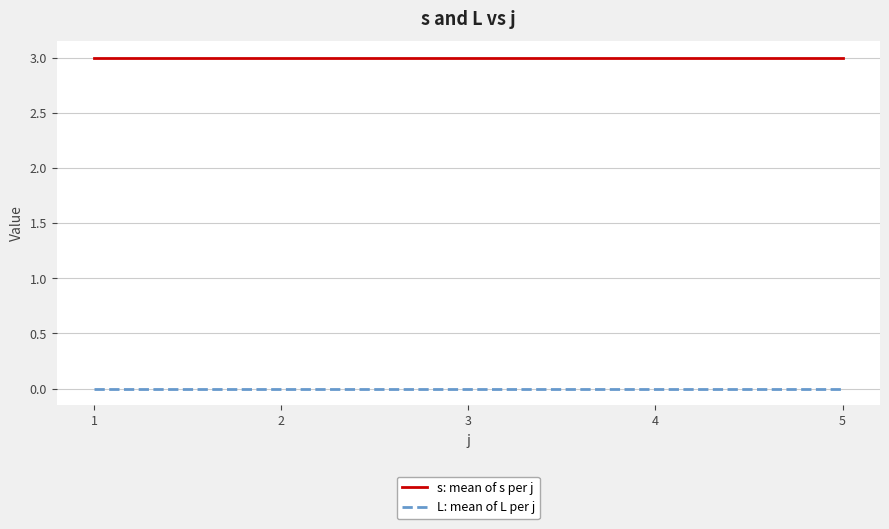

Rank the series at 3 from lowest to highest value.

L: mean of L per j, s: mean of s per j